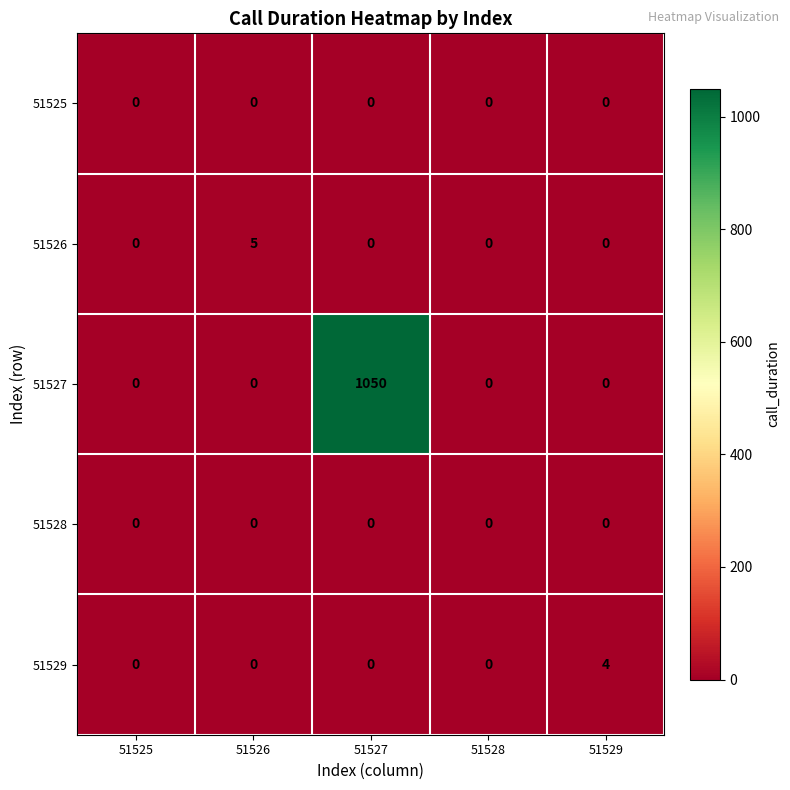

Is it true that 51526 equals 3 at 51526?

False